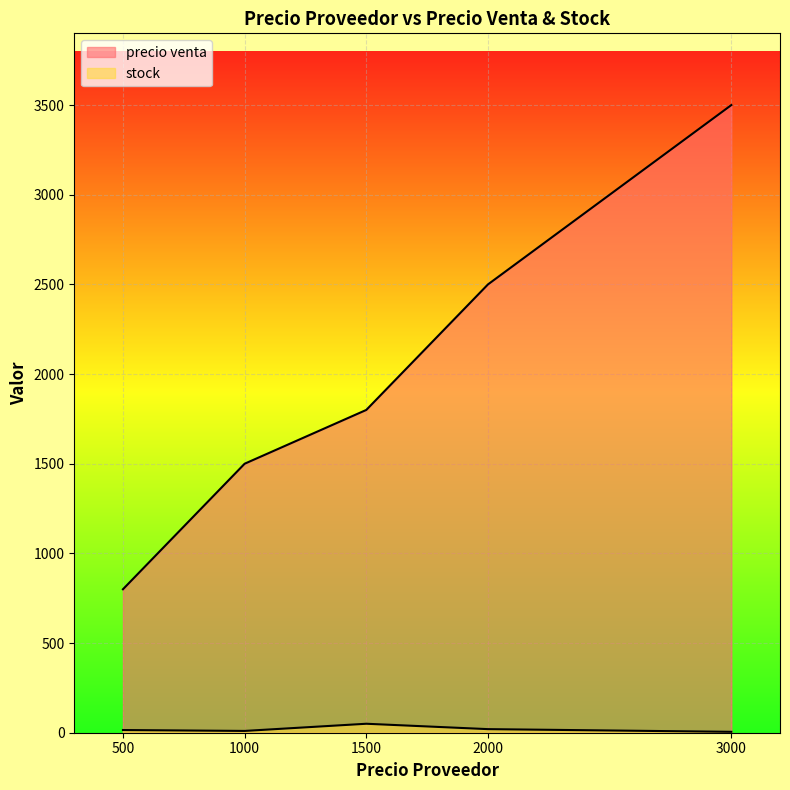

What are all the series names shown in the legend?

precio venta, stock